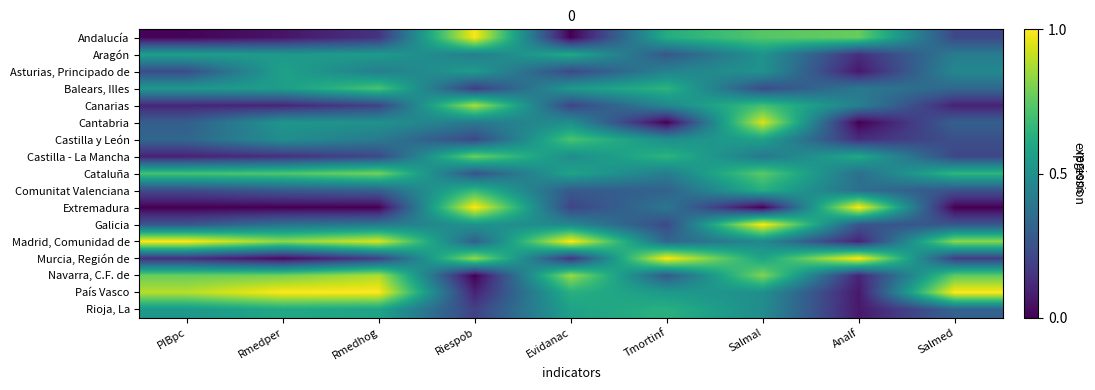

Reading right to left, list all the values displayed in this chart.

Andalucía: Salmed=0.2	Analf=0.8	Salmal=0.7	Tmortinf=0.6	Evidanac=0.0	Riespob=1.0	Rmedhog=0.1	Rmedper=0.1	PIBpc=0.0
Aragón: Salmed=0.4	Analf=0.1	Salmal=0.5	Tmortinf=0.3	Evidanac=0.6	Riespob=0.4	Rmedhog=0.5	Rmedper=0.5	PIBpc=0.6
Asturias, Principado de: Salmed=0.5	Analf=0.1	Salmal=0.5	Tmortinf=0.4	Evidanac=0.2	Riespob=0.5	Rmedhog=0.4	Rmedper=0.6	PIBpc=0.2
Balears, Illes: Salmed=0.3	Analf=0.4	Salmal=0.2	Tmortinf=0.6	Evidanac=0.5	Riespob=0.2	Rmedhog=0.7	Rmedper=0.6	PIBpc=0.5
Canarias: Salmed=0.1	Analf=0.4	Salmal=0.7	Tmortinf=0.5	Evidanac=0.2	Riespob=0.9	Rmedhog=0.2	Rmedper=0.1	PIBpc=0.1
Cantabria: Salmed=0.3	Analf=0.0	Salmal=0.9	Tmortinf=0.0	Evidanac=0.5	Riespob=0.4	Rmedhog=0.5	Rmedper=0.5	PIBpc=0.3
Castilla y León: Salmed=0.2	Analf=0.1	Salmal=0.6	Tmortinf=0.5	Evidanac=0.7	Riespob=0.2	Rmedhog=0.4	Rmedper=0.5	PIBpc=0.3
Castilla - La Mancha: Salmed=0.2	Analf=0.6	Salmal=0.4	Tmortinf=0.6	Evidanac=0.5	Riespob=0.8	Rmedhog=0.2	Rmedper=0.1	PIBpc=0.1
Cataluña: Salmed=0.7	Analf=0.4	Salmal=0.7	Tmortinf=0.4	Evidanac=0.6	Riespob=0.3	Rmedhog=0.8	Rmedper=0.7	PIBpc=0.7
Comunitat Valenciana: Salmed=0.3	Analf=0.4	Salmal=0.6	Tmortinf=0.3	Evidanac=0.3	Riespob=0.7	Rmedhog=0.3	Rmedper=0.3	PIBpc=0.2
Extremadura: Salmed=0.0	Analf=1.0	Salmal=0.0	Tmortinf=0.4	Evidanac=0.2	Riespob=1.0	Rmedhog=0.0	Rmedper=0.0	PIBpc=0.0
Galicia: Salmed=0.3	Analf=0.3	Salmal=1.0	Tmortinf=0.2	Evidanac=0.5	Riespob=0.5	Rmedhog=0.4	Rmedper=0.4	PIBpc=0.3
Madrid, Comunidad de: Salmed=0.8	Analf=0.1	Salmal=0.5	Tmortinf=0.3	Evidanac=1.0	Riespob=0.3	Rmedhog=0.9	Rmedper=0.8	PIBpc=1.0
Murcia, Región de: Salmed=0.2	Analf=1.0	Salmal=0.6	Tmortinf=1.0	Evidanac=0.1	Riespob=0.8	Rmedhog=0.2	Rmedper=0.0	PIBpc=0.1
Navarra, C.F. de: Salmed=0.8	Analf=0.1	Salmal=0.8	Tmortinf=0.3	Evidanac=0.8	Riespob=0.0	Rmedhog=0.9	Rmedper=0.8	PIBpc=0.8
País Vasco: Salmed=1.0	Analf=0.1	Salmal=0.5	Tmortinf=0.5	Evidanac=0.6	Riespob=0.1	Rmedhog=1.0	Rmedper=1.0	PIBpc=0.9
Rioja, La: Salmed=0.3	Analf=0.1	Salmal=0.5	Tmortinf=0.6	Evidanac=0.6	Riespob=0.2	Rmedhog=0.6	Rmedper=0.6	PIBpc=0.5